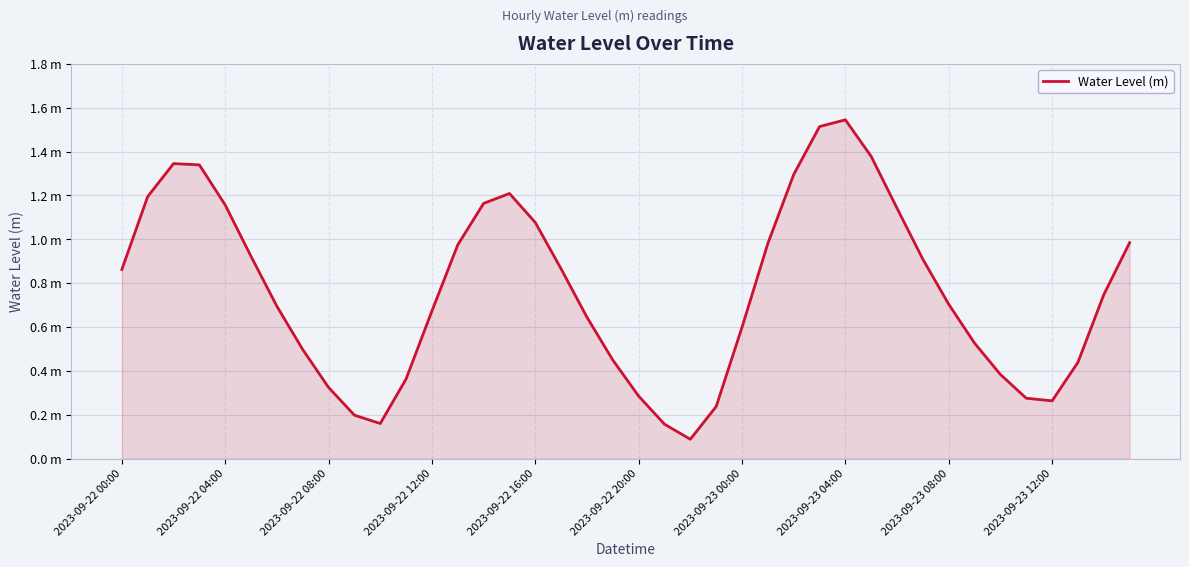

How many points are lower than both their immediate neighbors (excluding endpoints)?

3